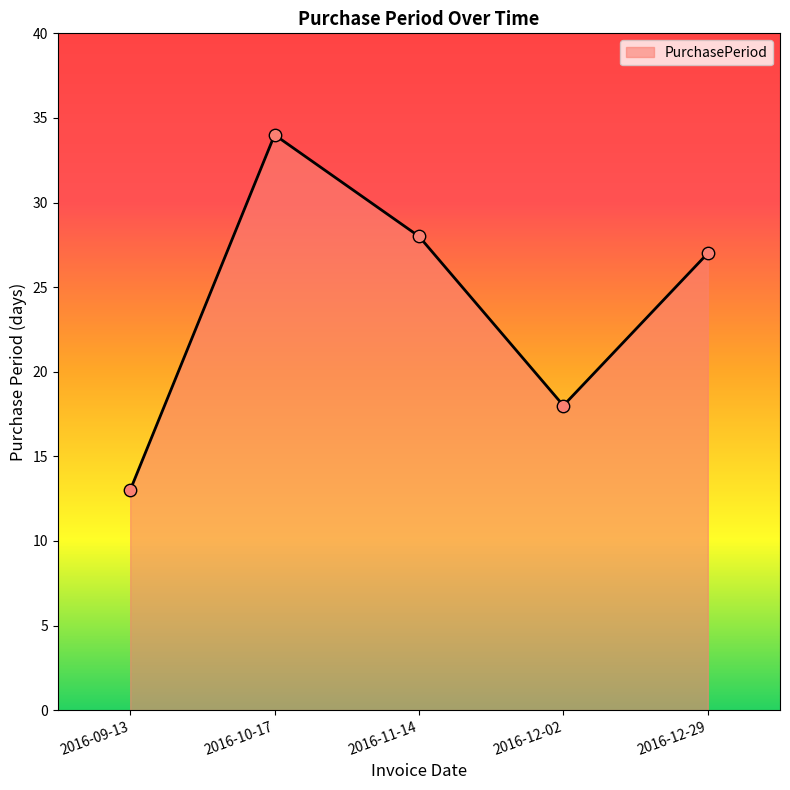

What is the change in value from 2016-09-13 to 2016-10-17?

+21